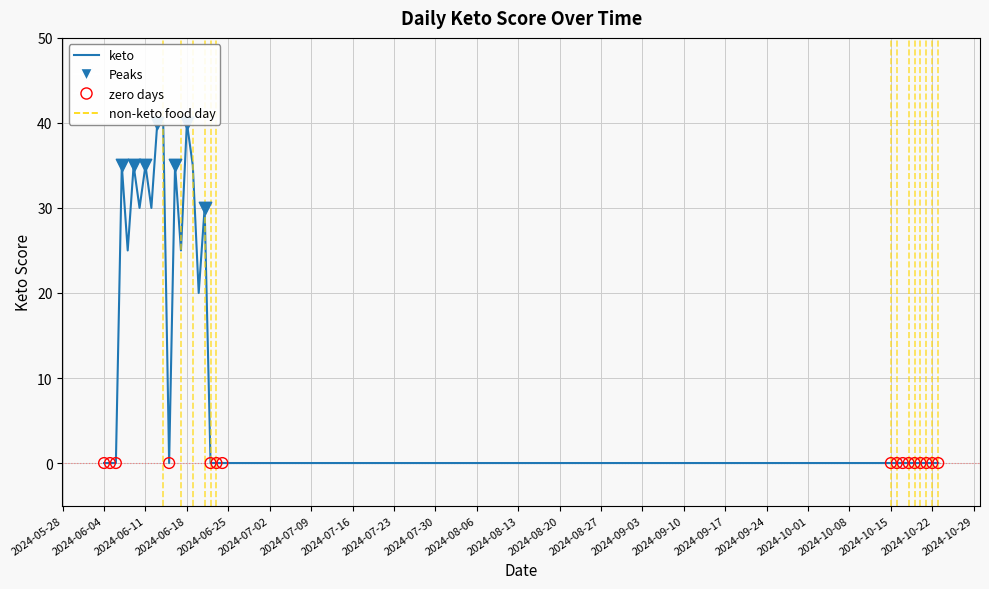

What is the change in value from 2024-06-14 to 2024-10-16?

-40